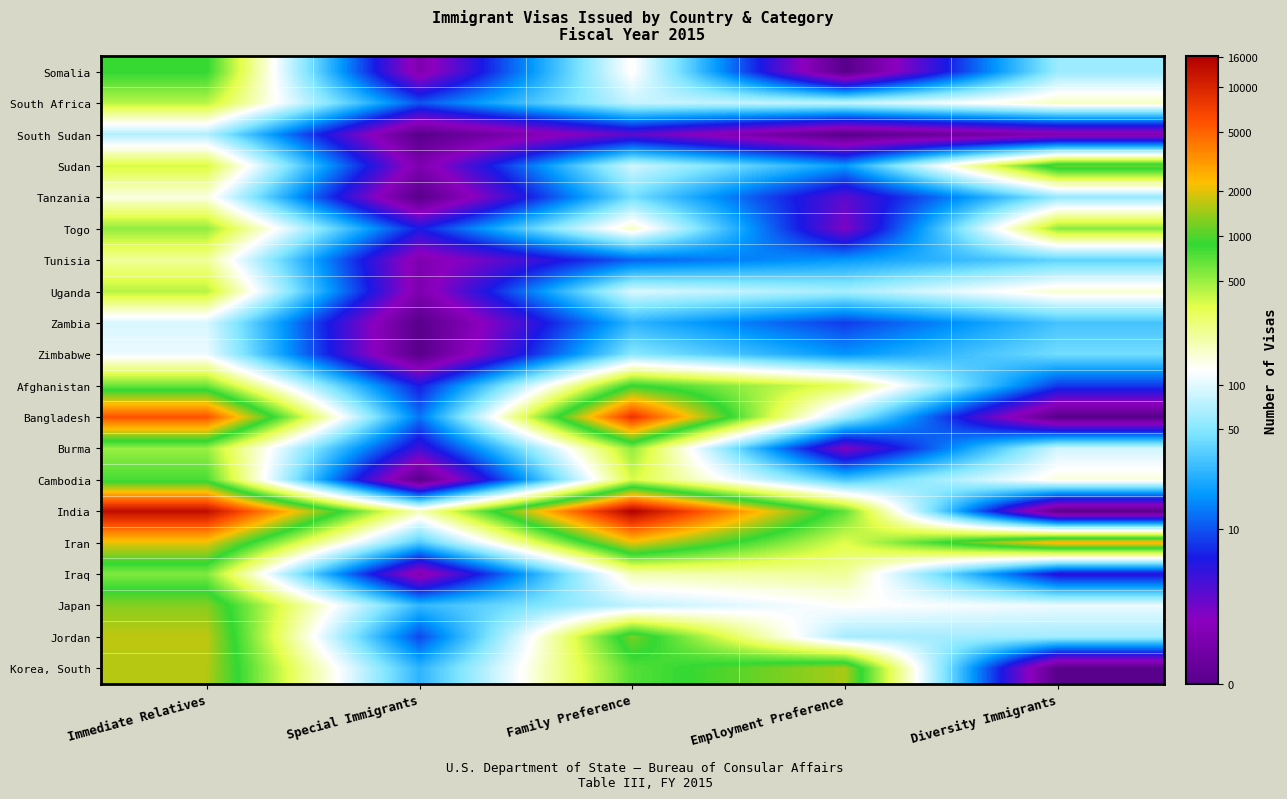

Reading left to right, what are all the values shown in this chart?

Somalia: Immediate Relatives=6.8	Special Immigrants=0.7	Family Preference=4.9	Employment Preference=0.0	Diversity Immigrants=4.1
South Africa: Immediate Relatives=6.1	Special Immigrants=2.4	Family Preference=4.4	Employment Preference=4.4	Diversity Immigrants=5.2
South Sudan: Immediate Relatives=4.3	Special Immigrants=0.0	Family Preference=1.4	Employment Preference=0.0	Diversity Immigrants=0.7
Sudan: Immediate Relatives=5.9	Special Immigrants=0.7	Family Preference=4.5	Employment Preference=2.9	Diversity Immigrants=7.1
Tanzania: Immediate Relatives=5.0	Special Immigrants=0.0	Family Preference=3.8	Employment Preference=1.4	Diversity Immigrants=4.0
Togo: Immediate Relatives=6.3	Special Immigrants=1.9	Family Preference=5.2	Employment Preference=1.1	Diversity Immigrants=6.3
Tunisia: Immediate Relatives=5.4	Special Immigrants=0.7	Family Preference=2.5	Employment Preference=2.9	Diversity Immigrants=3.6
Uganda: Immediate Relatives=6.1	Special Immigrants=0.7	Family Preference=4.6	Employment Preference=4.2	Diversity Immigrants=5.1
Zambia: Immediate Relatives=4.6	Special Immigrants=0.0	Family Preference=3.3	Employment Preference=2.2	Diversity Immigrants=3.4
Zimbabwe: Immediate Relatives=4.7	Special Immigrants=0.0	Family Preference=4.0	Employment Preference=2.9	Diversity Immigrants=3.8
Afghanistan: Immediate Relatives=6.5	Special Immigrants=1.9	Family Preference=6.8	Employment Preference=5.7	Diversity Immigrants=2.2
Bangladesh: Immediate Relatives=8.7	Special Immigrants=2.6	Family Preference=9.0	Employment Preference=4.2	Diversity Immigrants=0.0
Burma: Immediate Relatives=6.2	Special Immigrants=1.6	Family Preference=6.3	Employment Preference=1.1	Diversity Immigrants=4.5
Cambodia: Immediate Relatives=6.7	Special Immigrants=0.0	Family Preference=5.9	Employment Preference=3.5	Diversity Immigrants=5.0
India: Immediate Relatives=9.5	Special Immigrants=5.2	Family Preference=9.7	Employment Preference=6.5	Diversity Immigrants=0.0
Iran: Immediate Relatives=7.6	Special Immigrants=3.5	Family Preference=7.6	Employment Preference=5.8	Diversity Immigrants=7.9
Iraq: Immediate Relatives=6.4	Special Immigrants=0.7	Family Preference=5.3	Employment Preference=5.4	Diversity Immigrants=1.8
Japan: Immediate Relatives=7.2	Special Immigrants=3.3	Family Preference=4.4	Employment Preference=4.9	Diversity Immigrants=4.7
Jordan: Immediate Relatives=7.4	Special Immigrants=2.3	Family Preference=7.1	Employment Preference=4.2	Diversity Immigrants=4.1
Korea, South: Immediate Relatives=7.4	Special Immigrants=3.3	Family Preference=6.6	Employment Preference=7.3	Diversity Immigrants=0.0